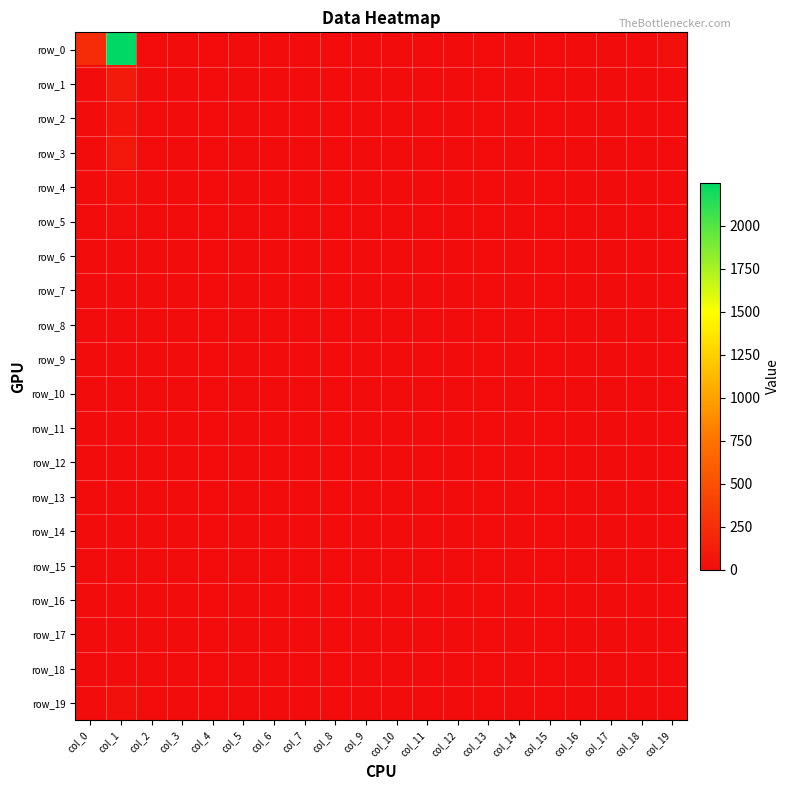

Rank the series at col_9 from highest to lowest value.

row_0, row_1, row_2, row_3, row_4, row_5, row_6, row_7, row_8, row_9, row_10, row_11, row_12, row_13, row_14, row_15, row_16, row_17, row_18, row_19